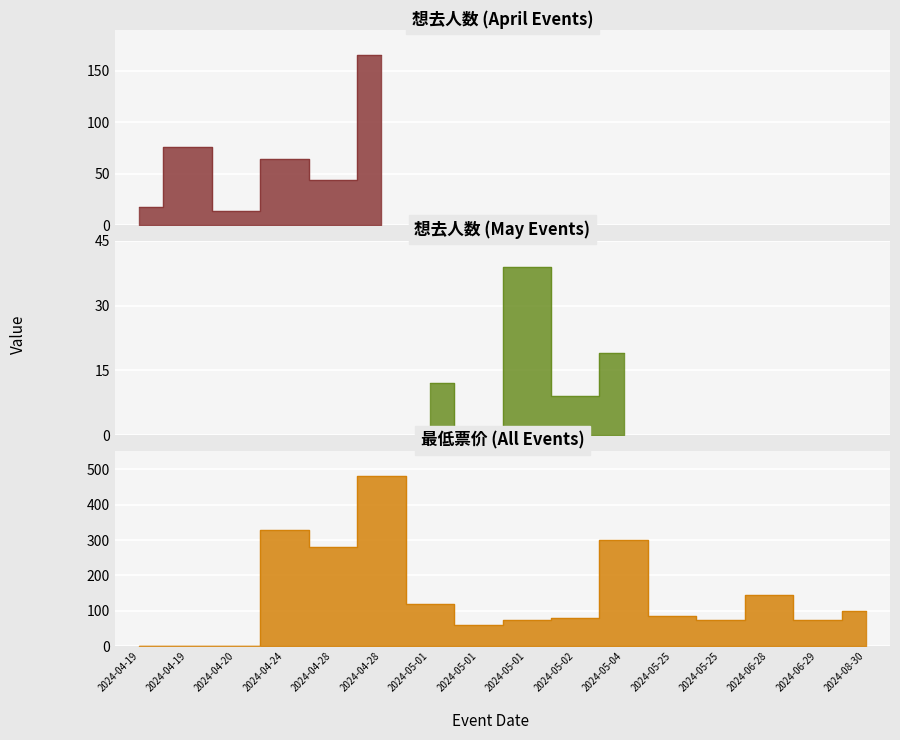

Rank the categories by value from lowest to highest.

2024-04-19, 2024-04-19, 2024-04-20, 2024-05-01, 2024-05-01, 2024-05-25, 2024-06-29, 2024-05-02, 2024-05-25, 2024-08-30, 2024-05-01, 2024-06-28, 2024-04-28, 2024-05-04, 2024-04-24, 2024-04-28